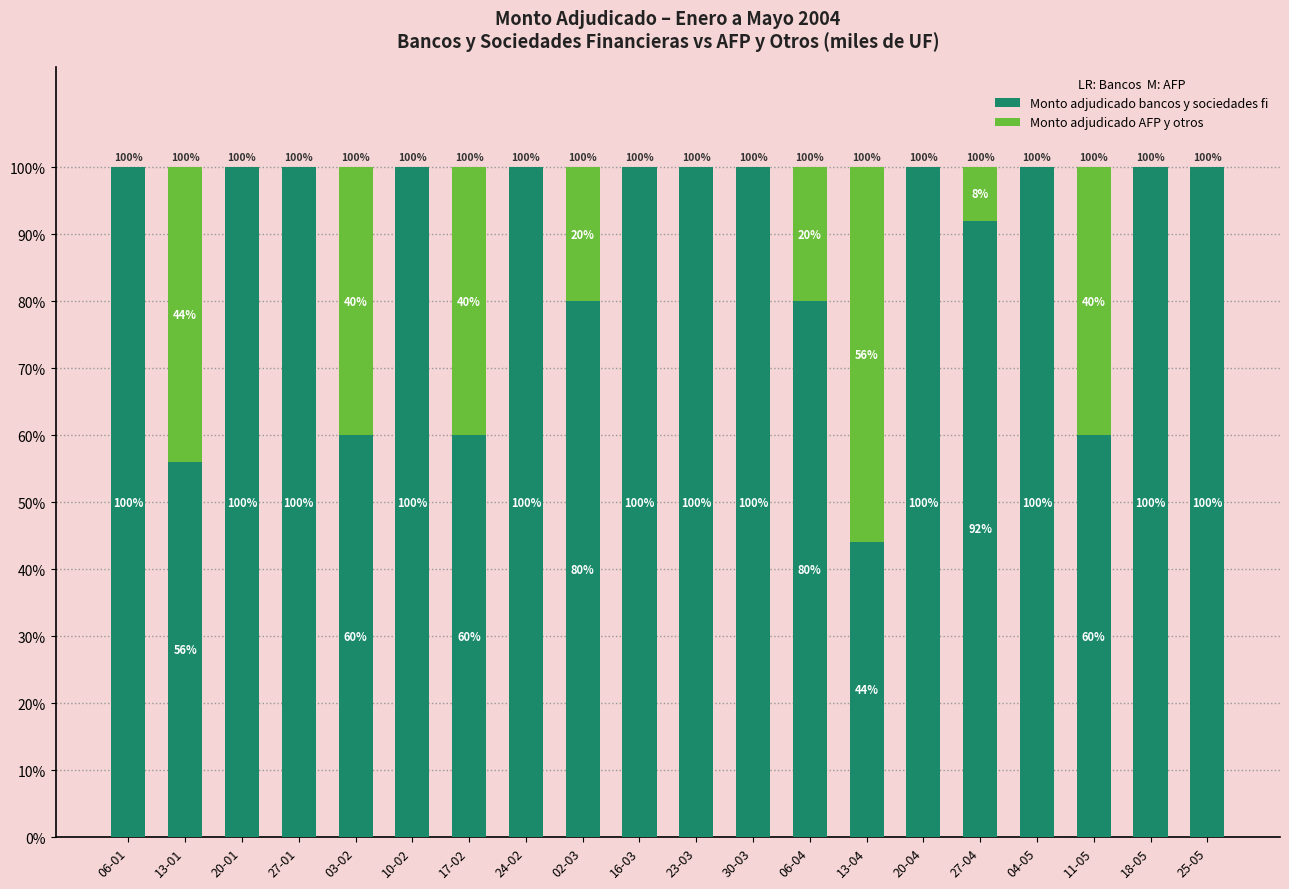

What is the maximum value for Monto adjudicado bancos y sociedades fi?

100.0